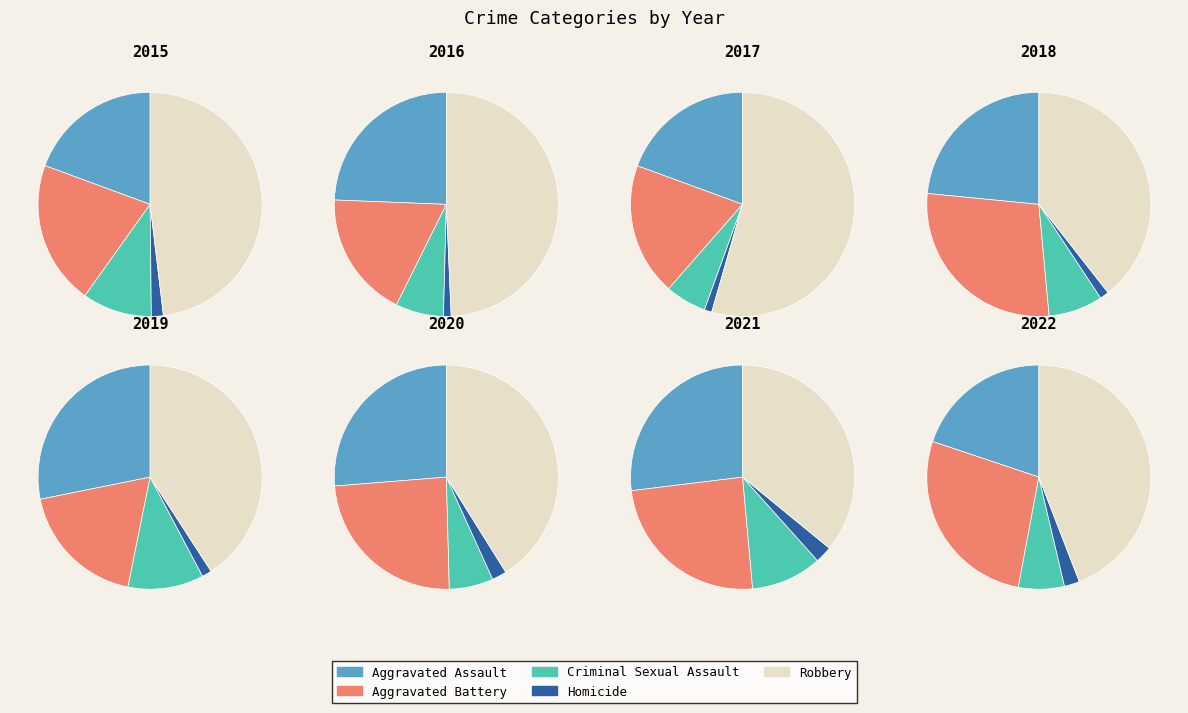

Which category has the biggest portion of the pie?

Robbery